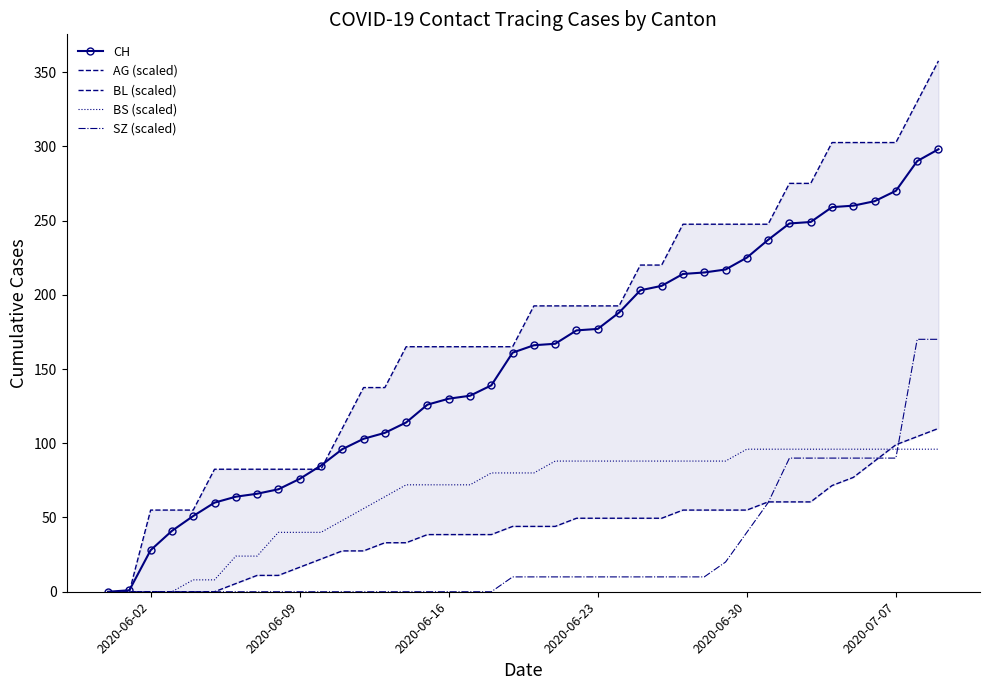

Is it true that BS (scaled) equals 67 at 2020-06-09?

False